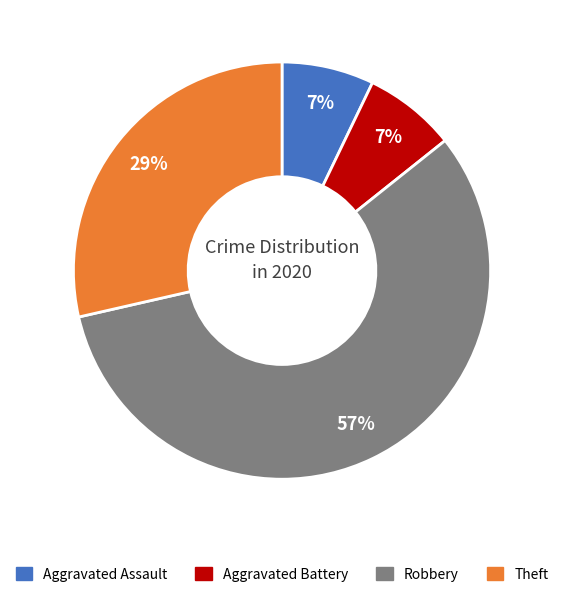

What is the majority slice?

Robbery